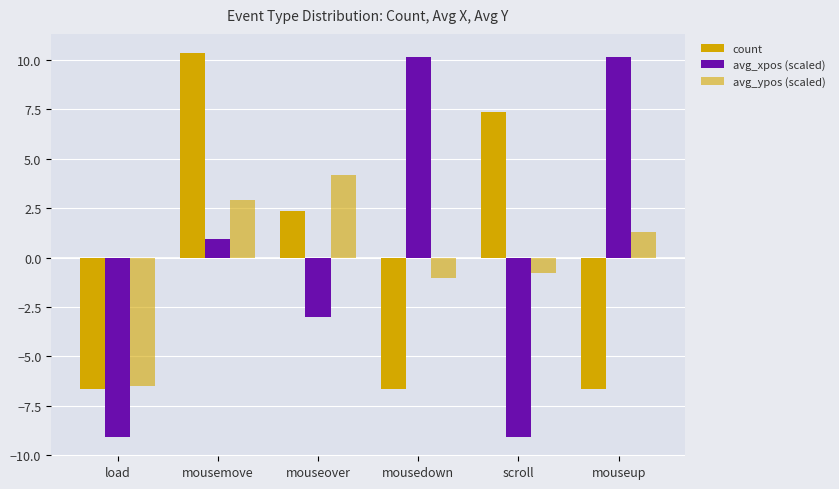

What is the difference between the avg_ypos (scaled) values at mouseup and mousemove?

1.6